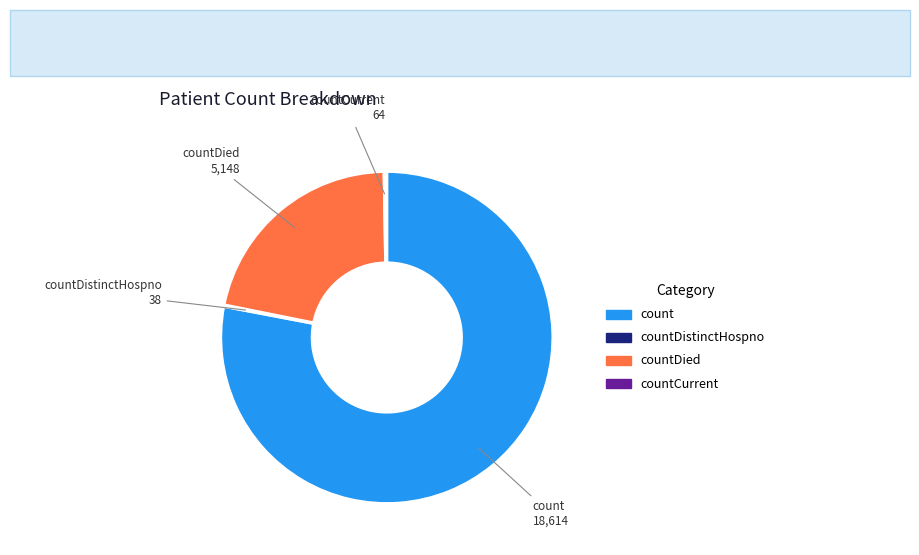

Is there a majority slice in this chart?

Yes